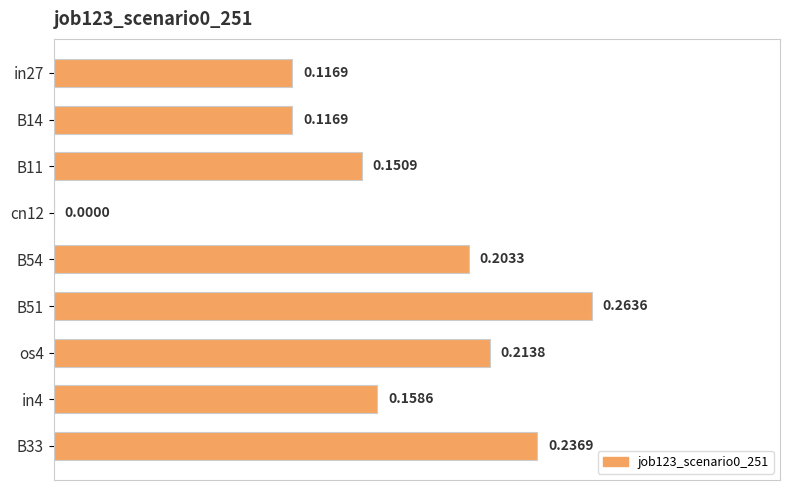

What is the change in value from cn12 to B51?

+0.3